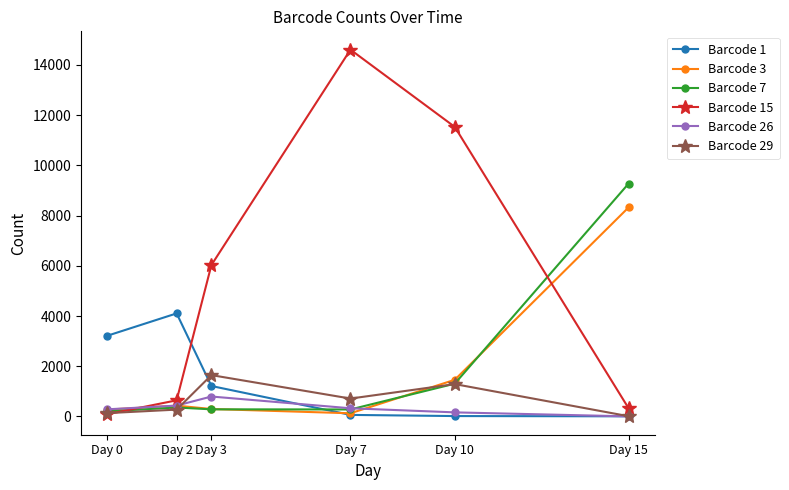

How many interior local peaks does the Barcode 3 series have?

1